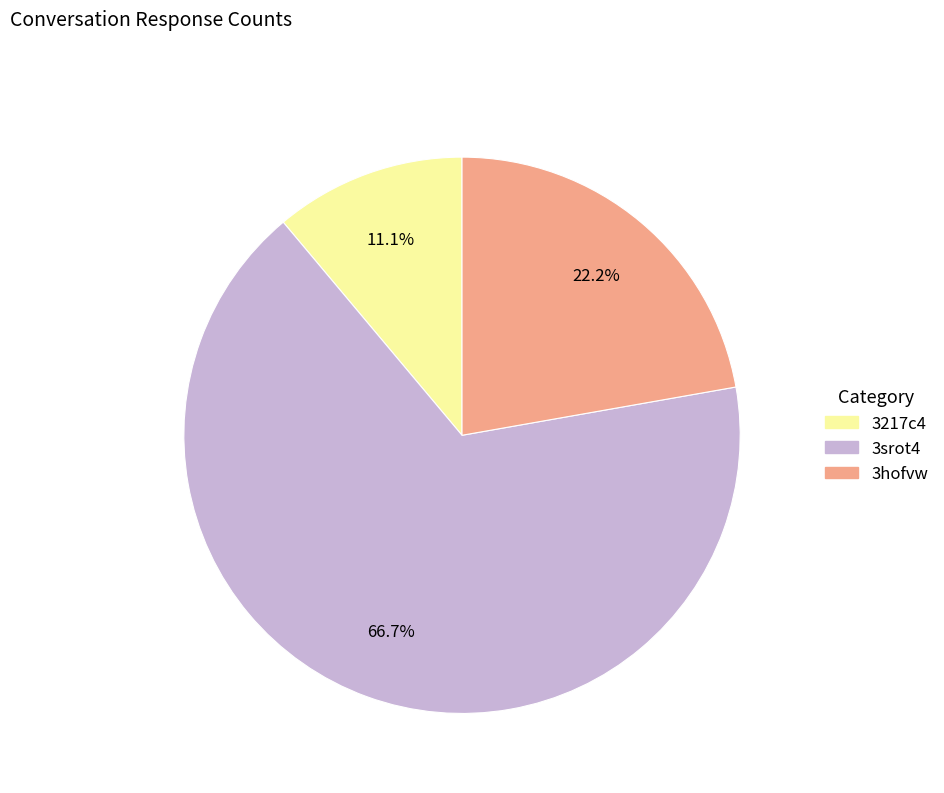

What percentage is the 3217c4 slice, to the nearest percent?

11%